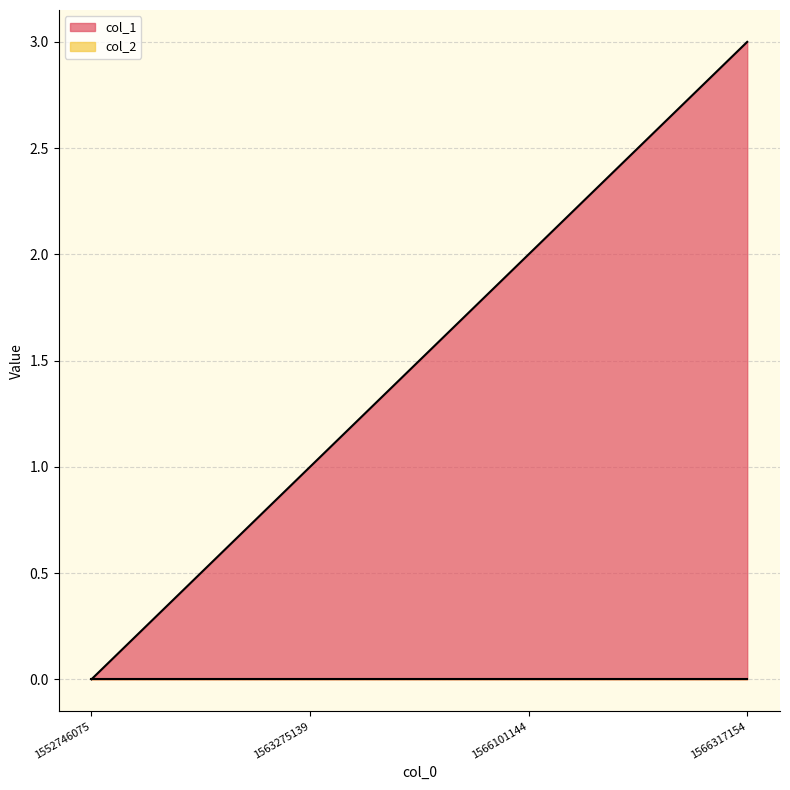

The chart shows a value of 1 at 1563275139. True or false?

False